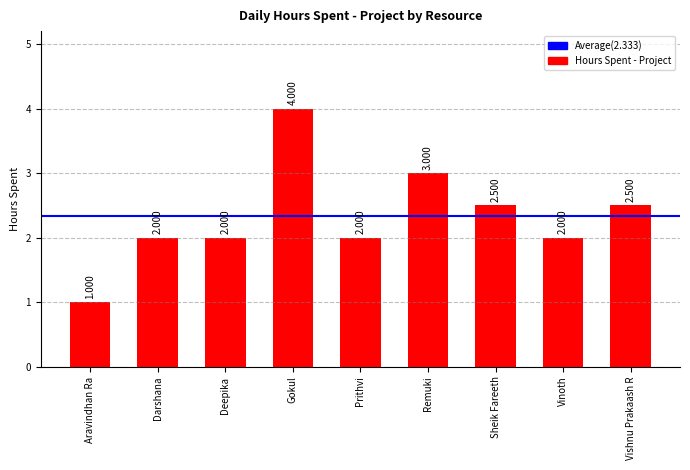

Reading left to right, extract all data points from this chart.

1.0	2.0	2.0	4.0	2.0	3.0	2.5	2.0	2.5